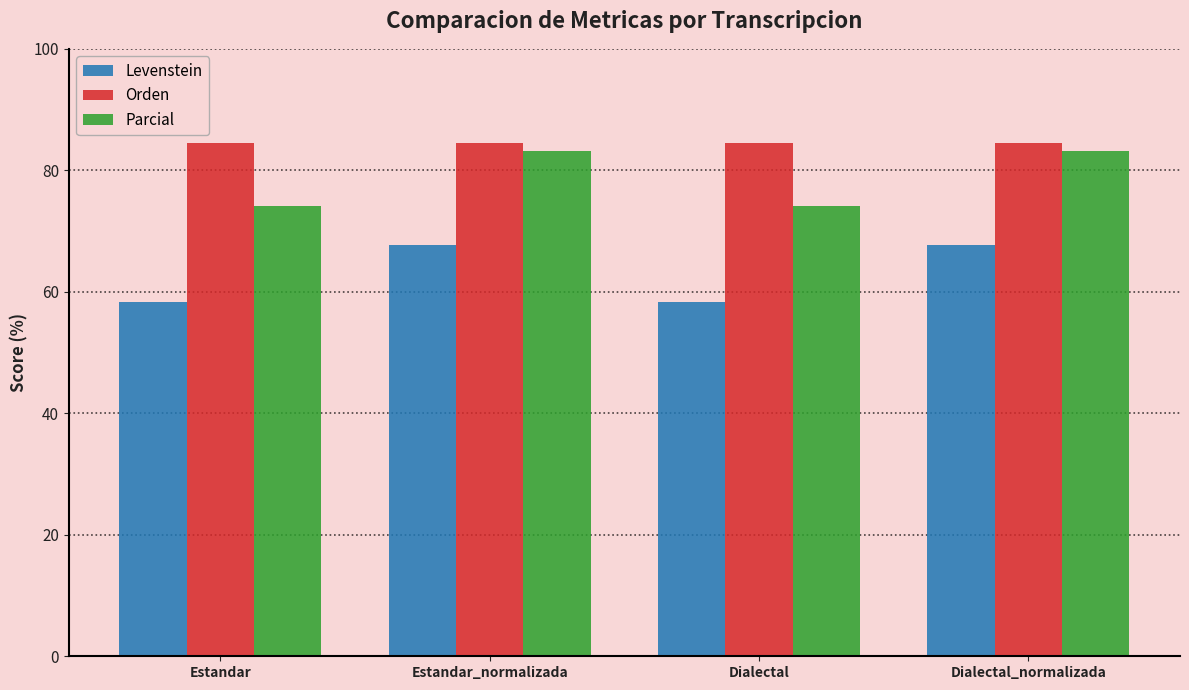

How many values in the Parcial series exceed 83?

2